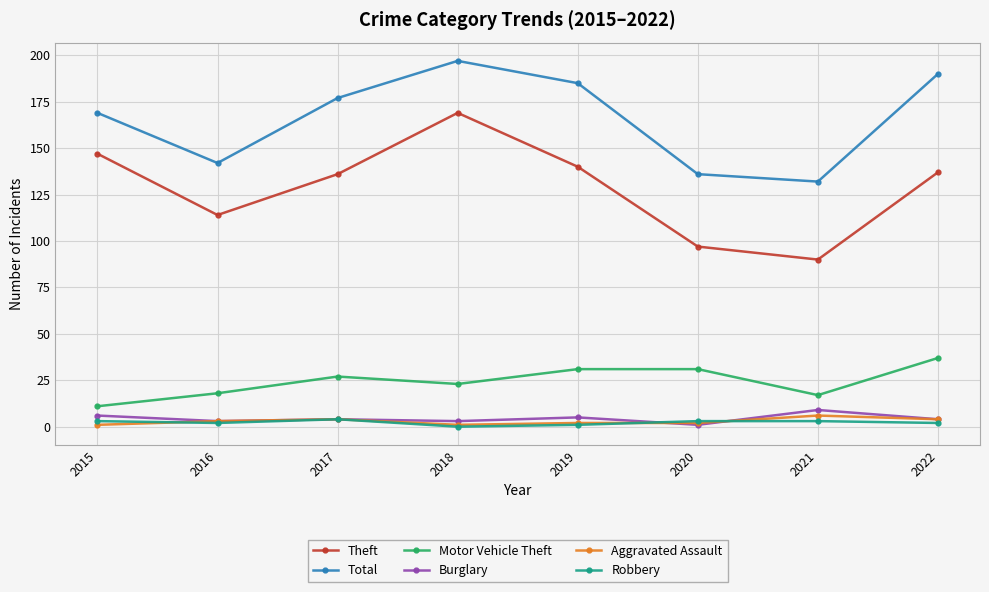

How many data points in Motor Vehicle Theft are less than 27?

4